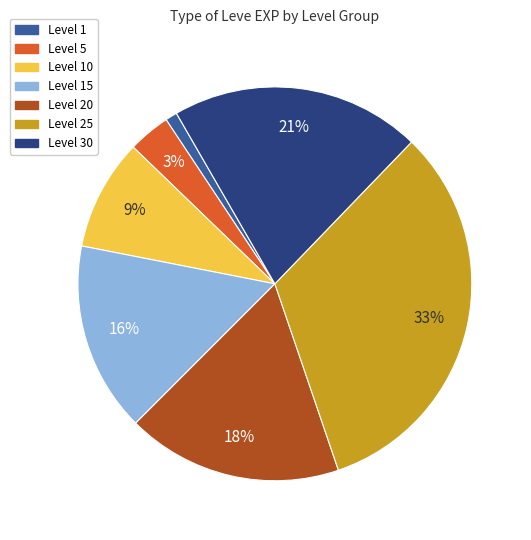

How many slices are in this pie chart?

7